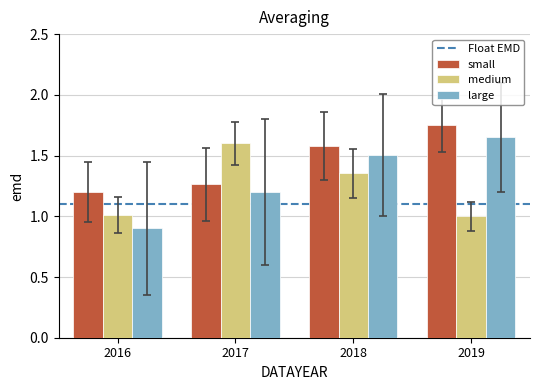

What value does the medium series have at 2019?

1.0